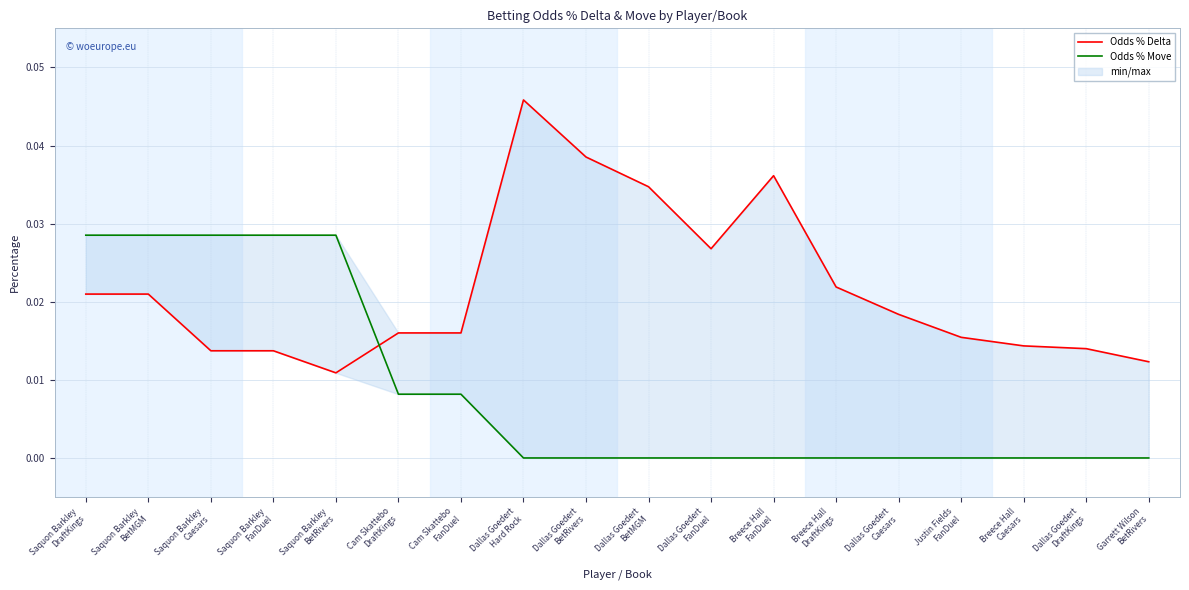

How many lines are shown in the chart?

2